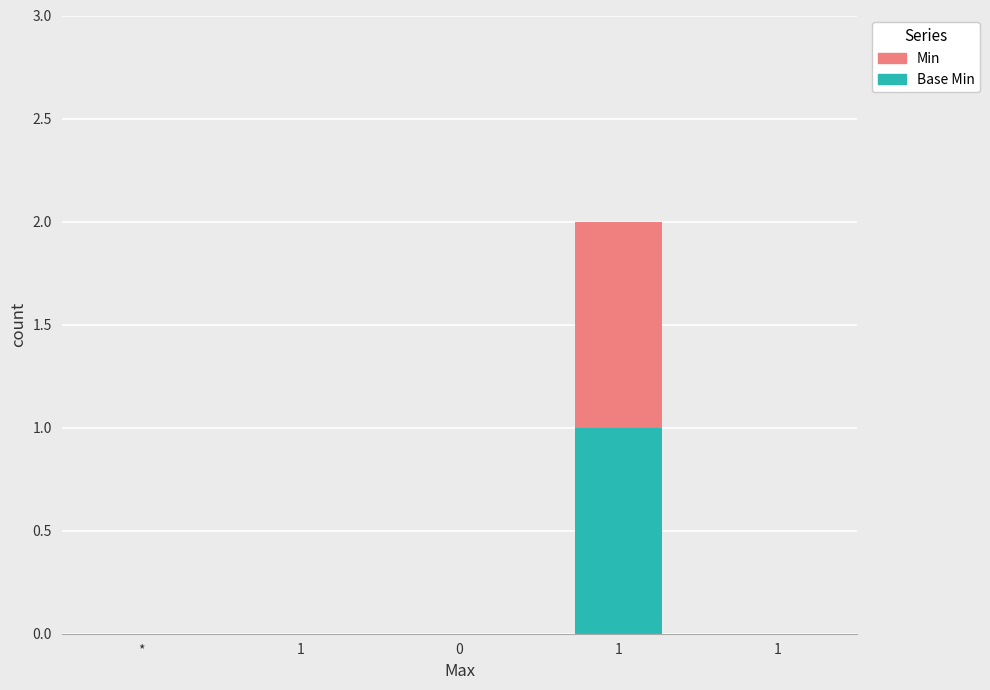

Count the number of categories in the chart.

5